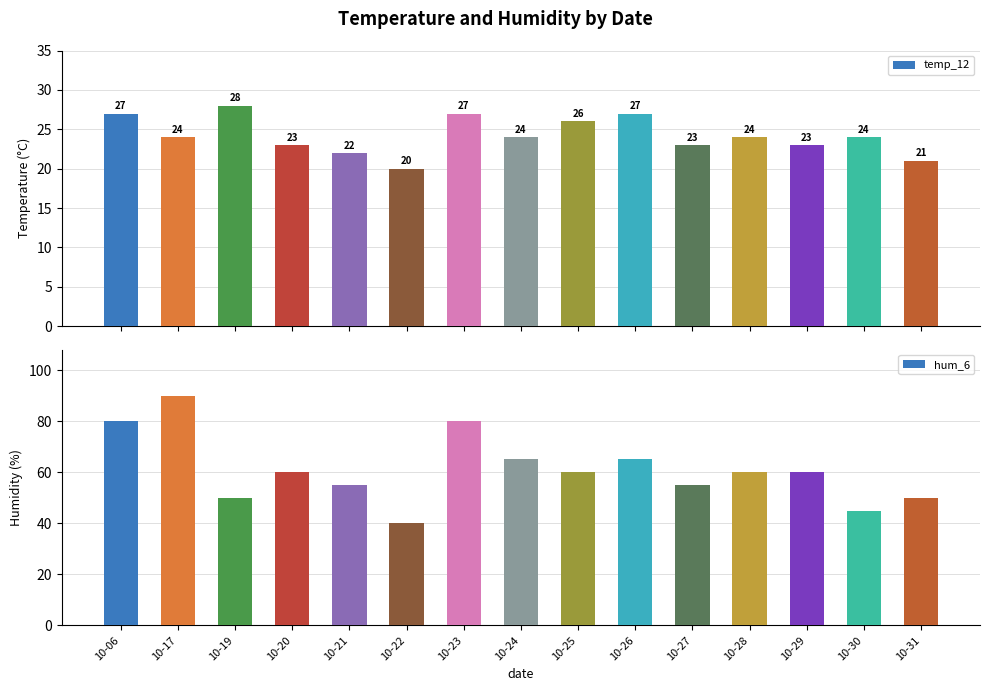

Rank the categories by hum_6 value from highest to lowest.

10-17, 10-06, 10-23, 10-24, 10-26, 10-20, 10-25, 10-28, 10-29, 10-21, 10-27, 10-19, 10-31, 10-30, 10-22